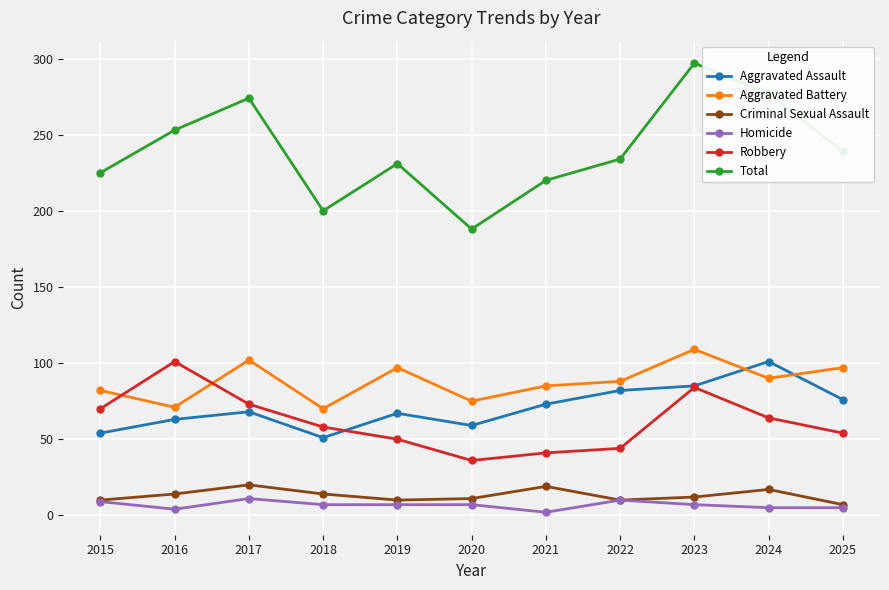

Which series has the largest total across all categories?

Total